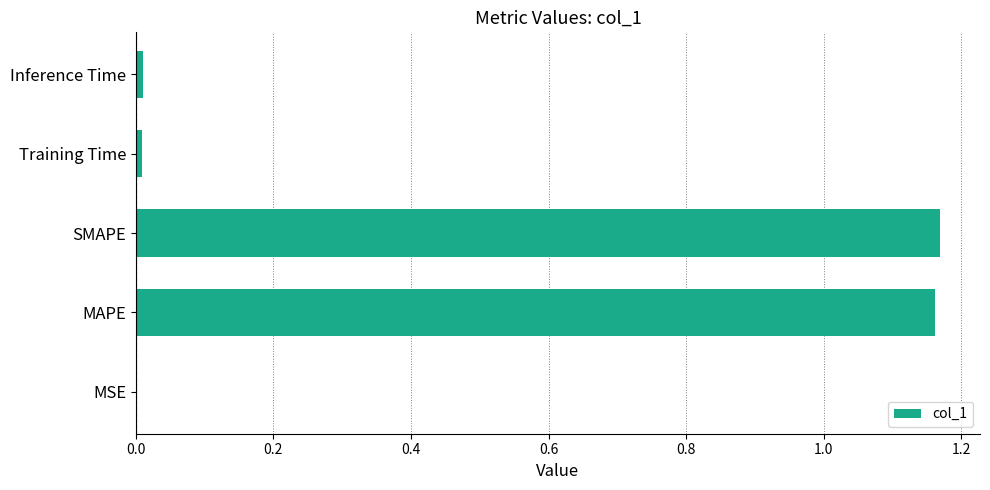

What is the average value?

0.5